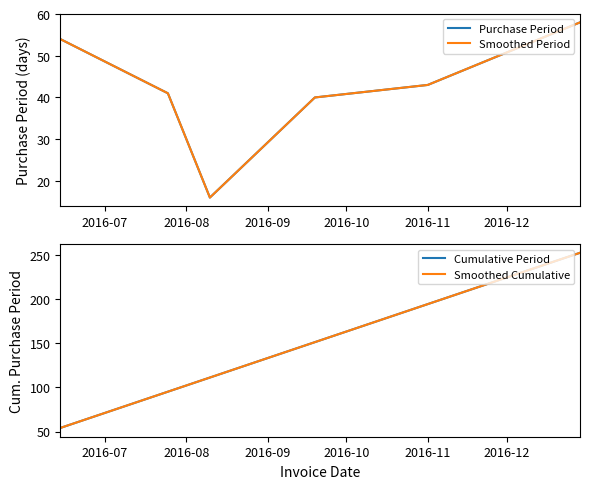

True or false: Smoothed Period and Purchase Period intersect in this chart.

False